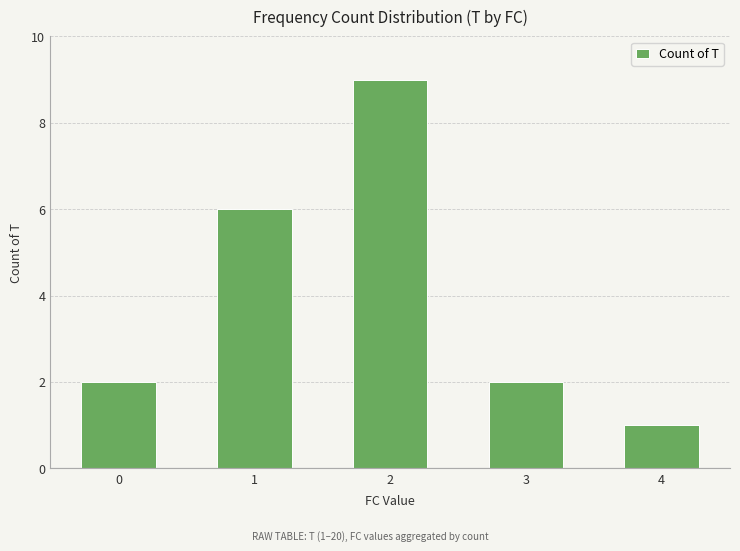

What is the change in value from 2 to 3?

-7